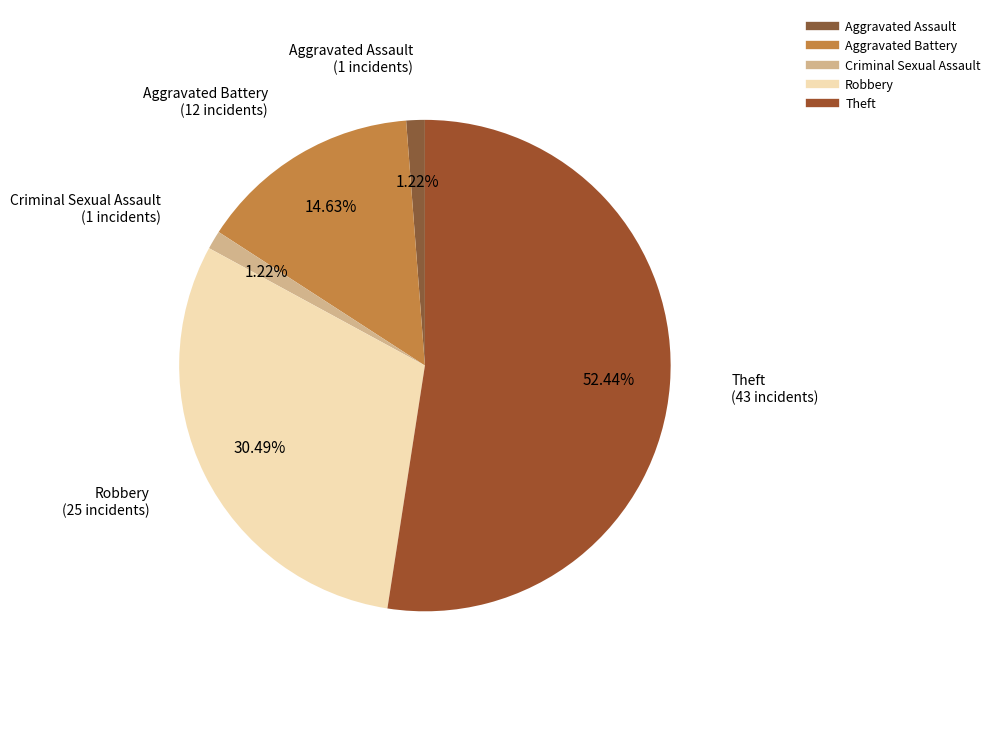

What percentage is the Robbery slice, to the nearest percent?

30%